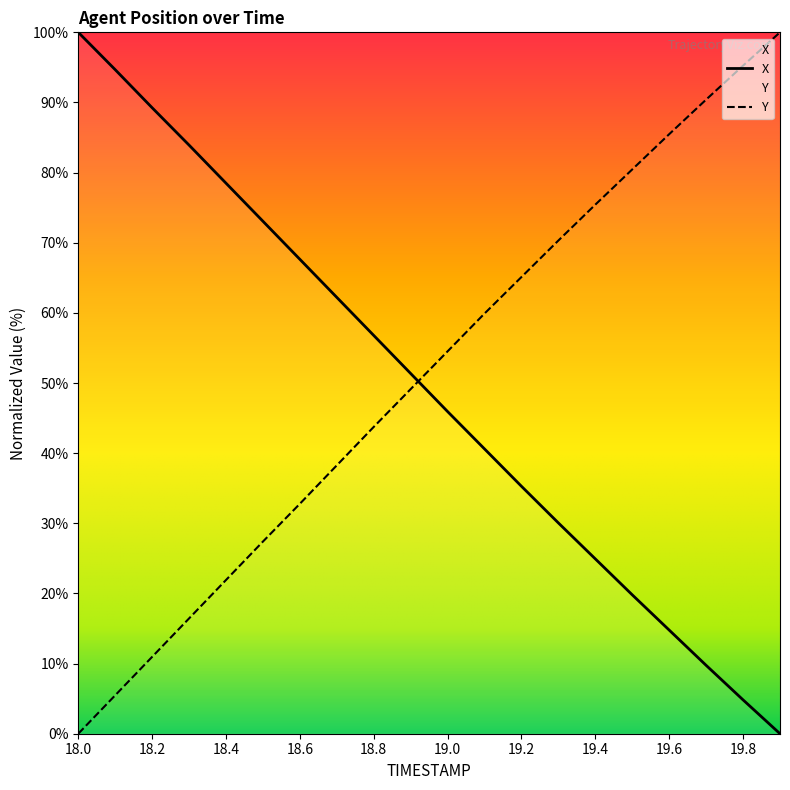

How many intersections are there between X and Y?

1